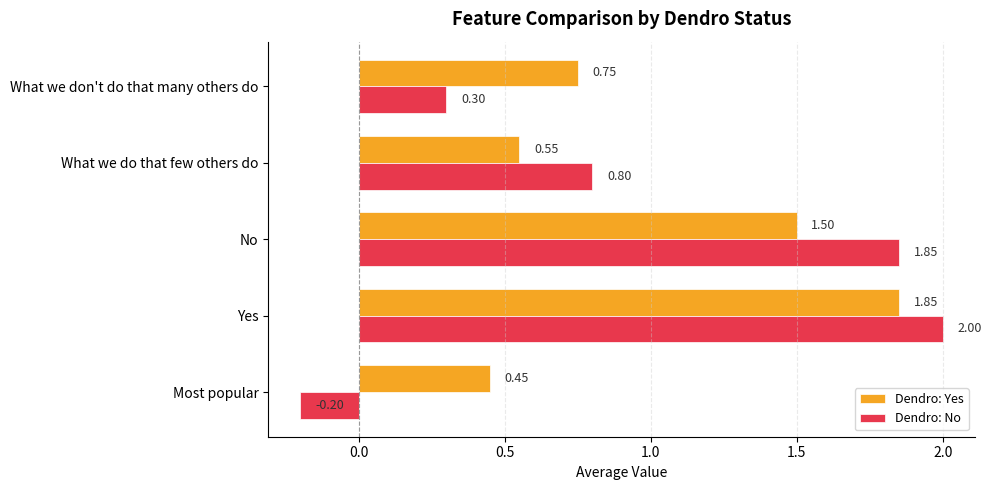

What is the smallest value displayed?

-0.2